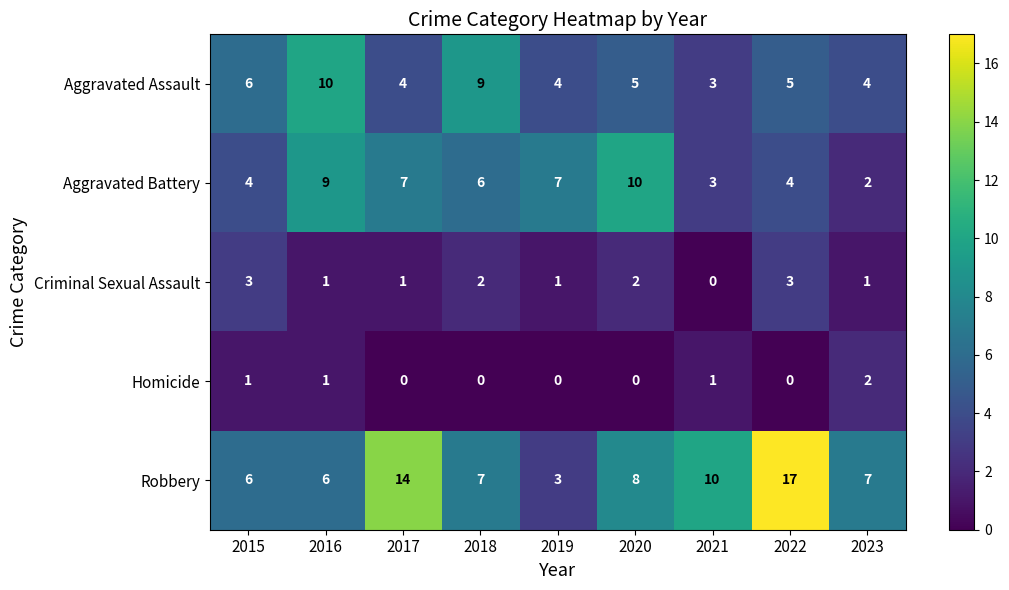

Which category has the lowest value in the Criminal Sexual Assault series?

2021